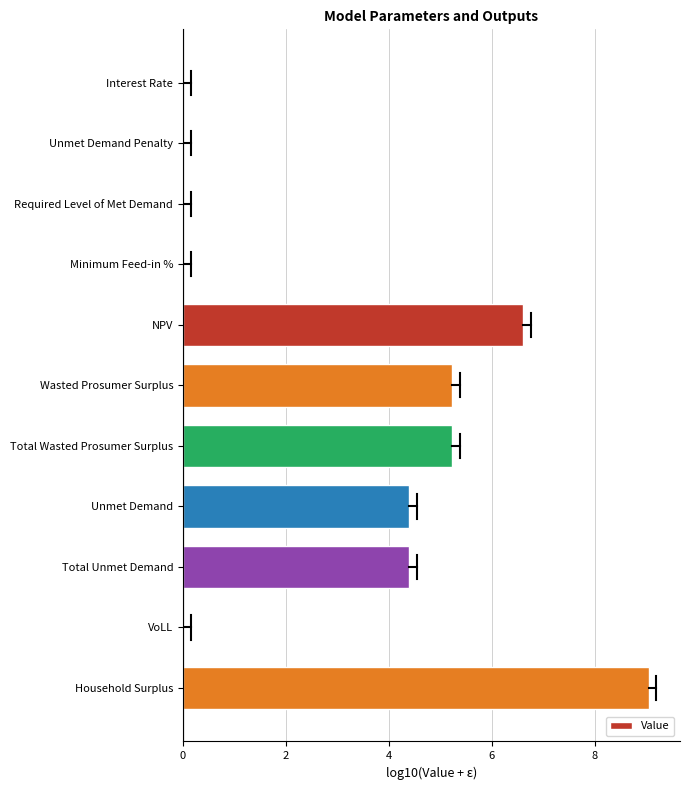

True or false: the data shows 1.2 at Wasted Prosumer Surplus.

False